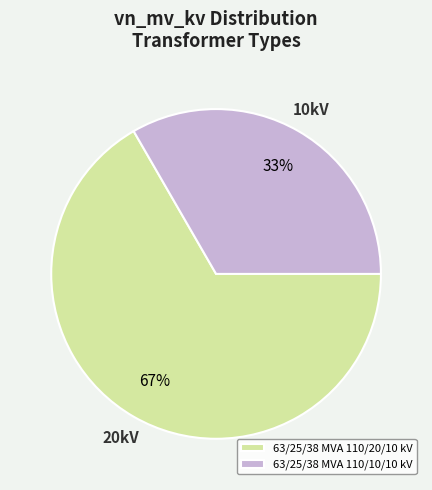

To the nearest percent, what is the combined percentage of 63/25/38 MVA 110/10/10 kV and 63/25/38 MVA 110/20/10 kV?

100%